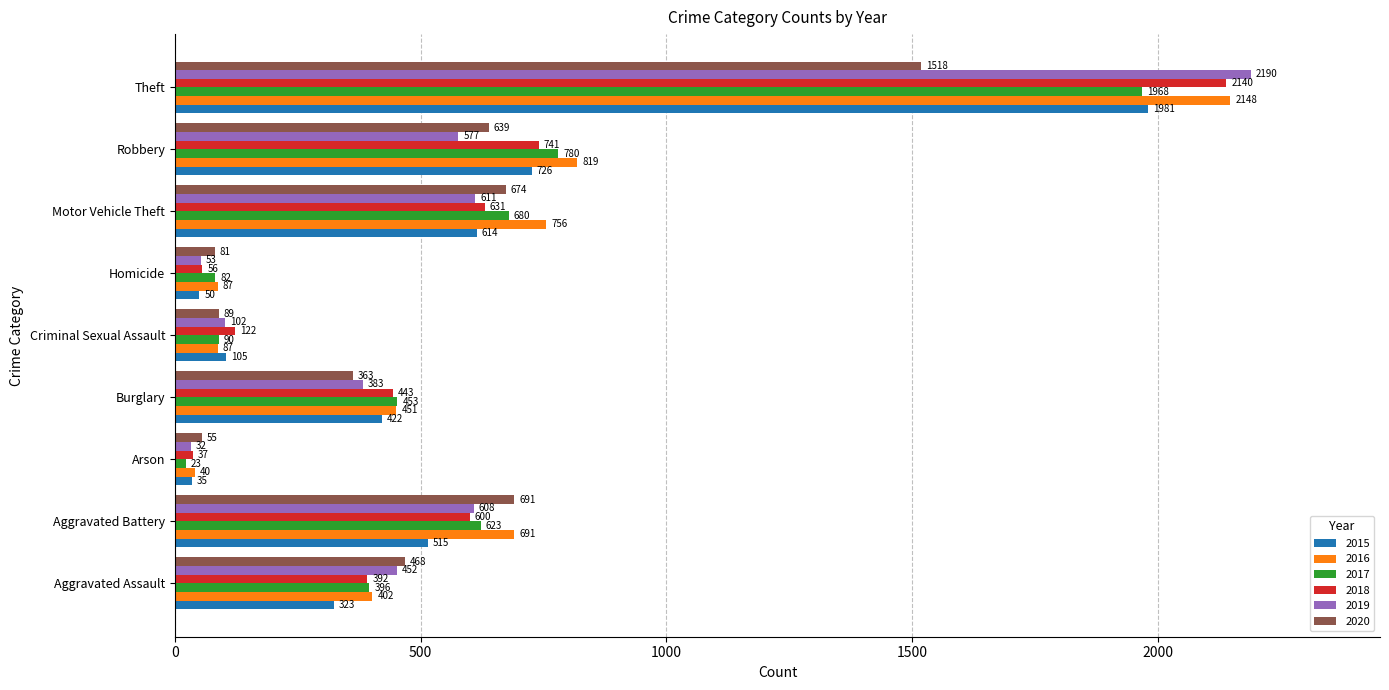

List the series in order of their peak value, lowest first.

2020, 2017, 2015, 2018, 2016, 2019